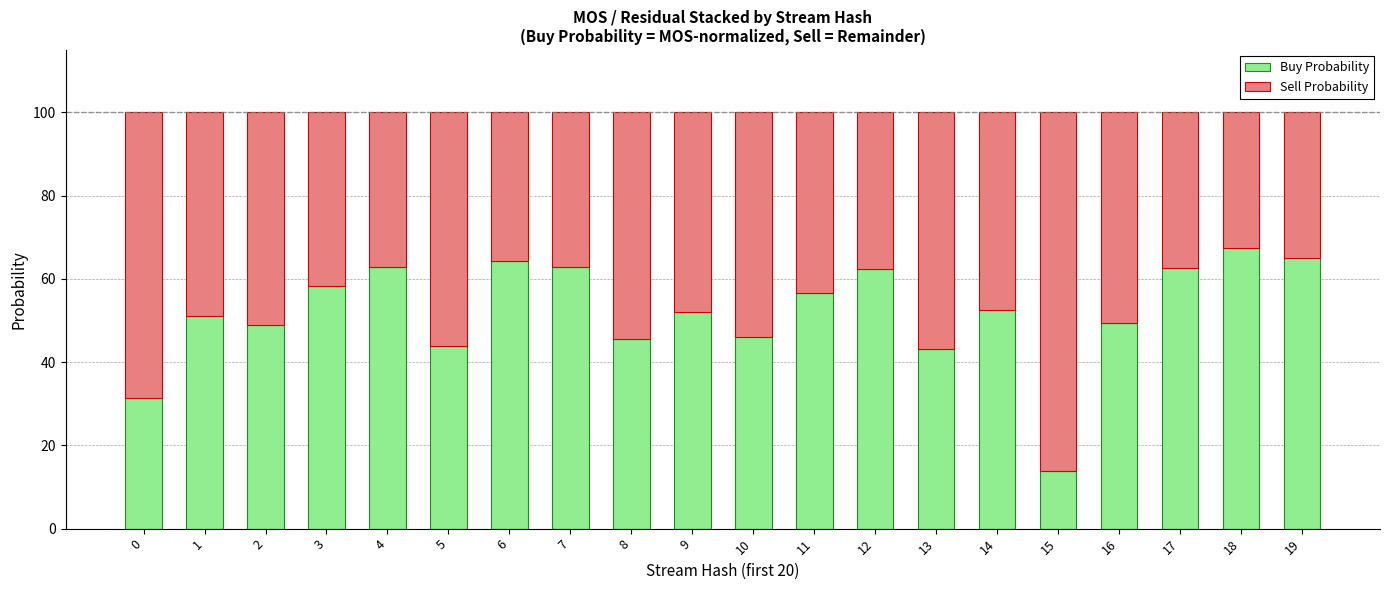

What is the value of the Buy Probability bar at the 14th from the left?

43.2